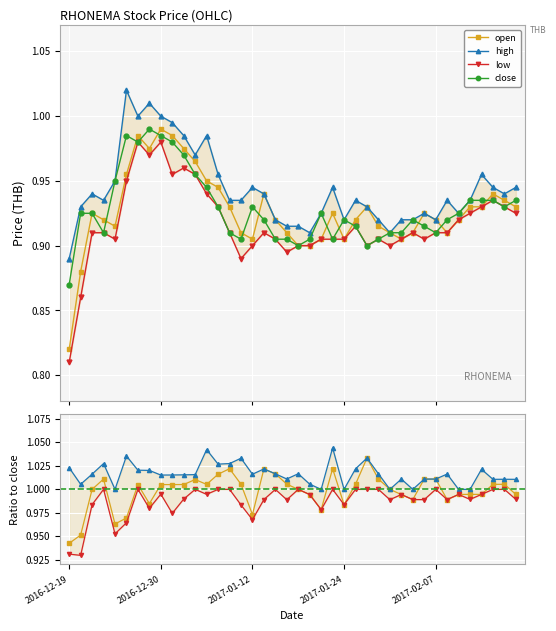

True or false: open and high cross at least once.

False